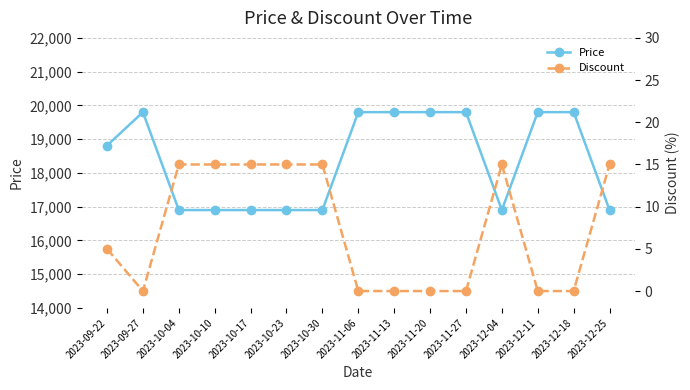

Rank the series by their maximum value, from highest to lowest.

Price, Discount